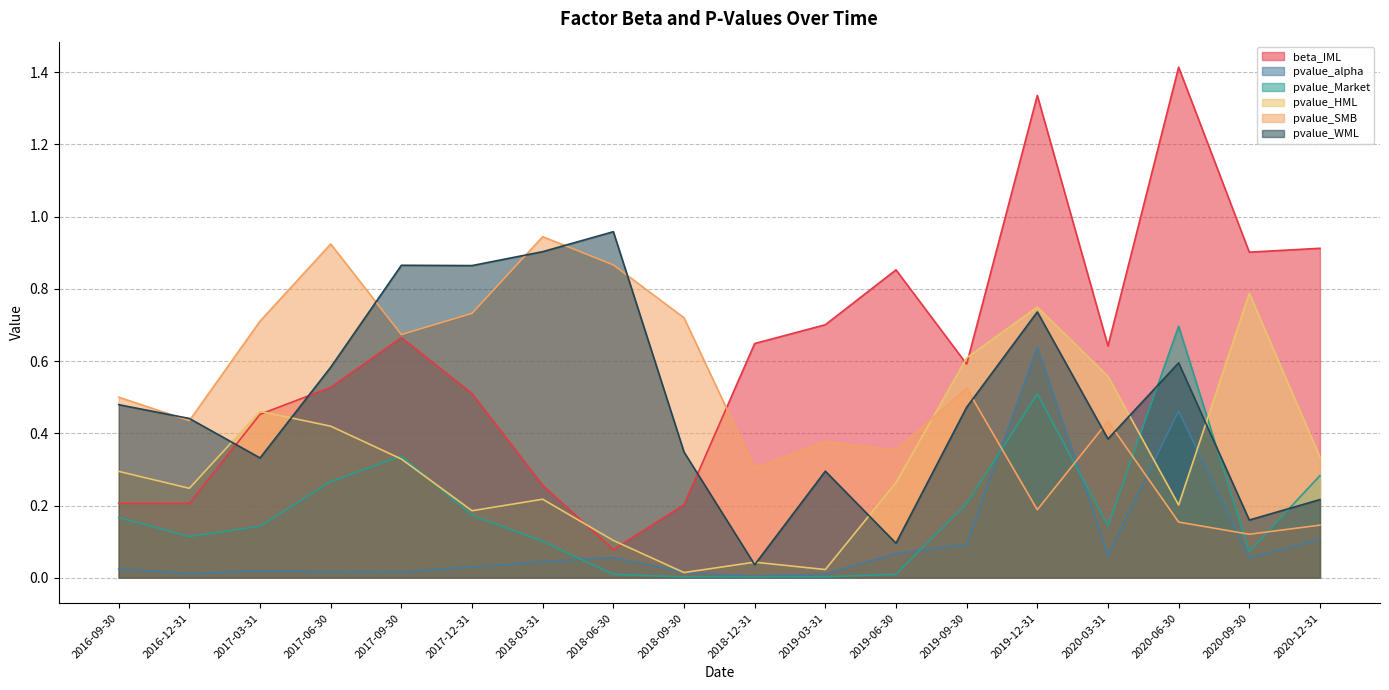

What position from the left is 2016-09-30?

1